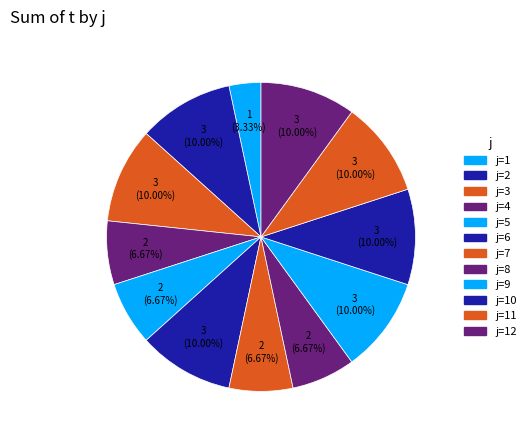

How many slices are in this pie chart?

12